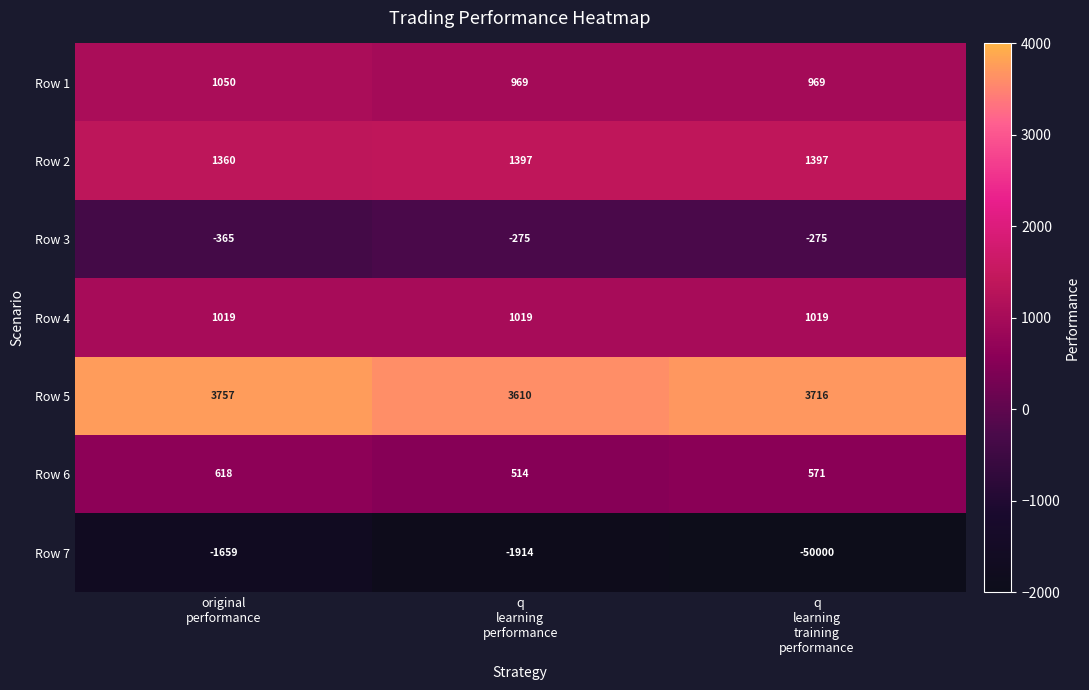

Rank the series at q
learning
performance from lowest to highest value.

Row 7, Row 3, Row 6, Row 1, Row 4, Row 2, Row 5